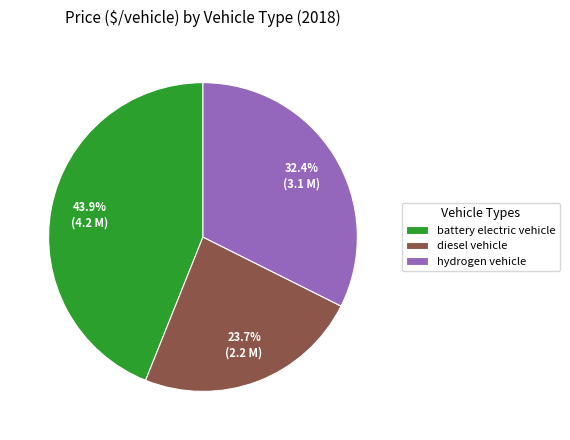

Is there a majority slice in this chart?

No